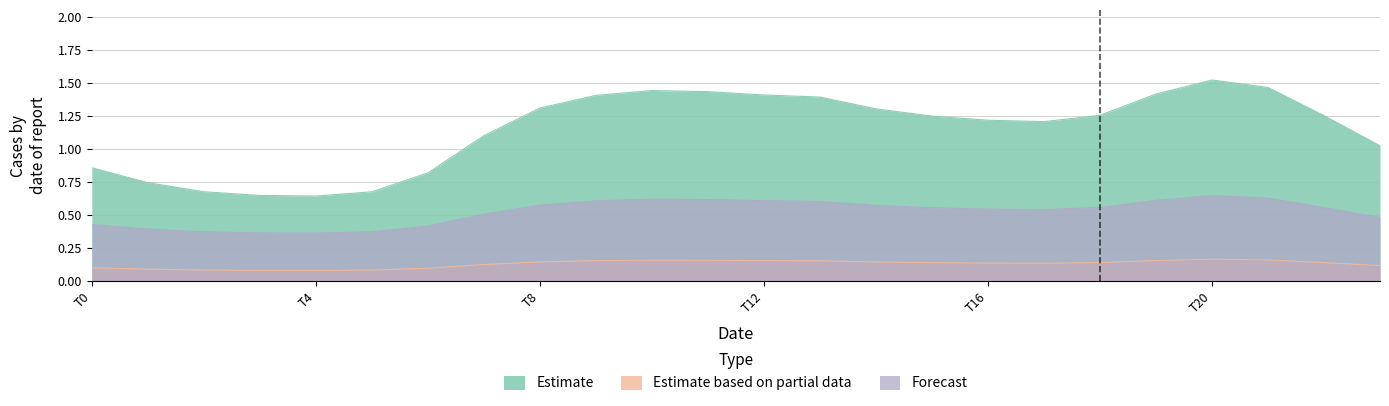

At which category is the sum across all series the highest?

T20